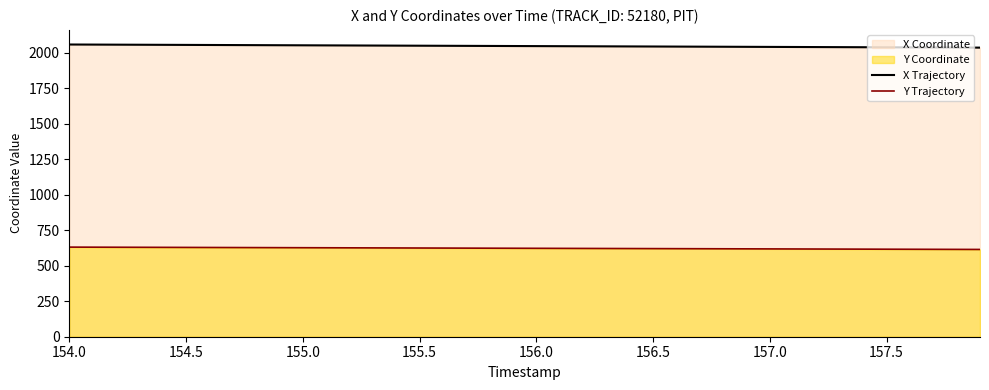

What is the minimum value for X Trajectory?

2037.6